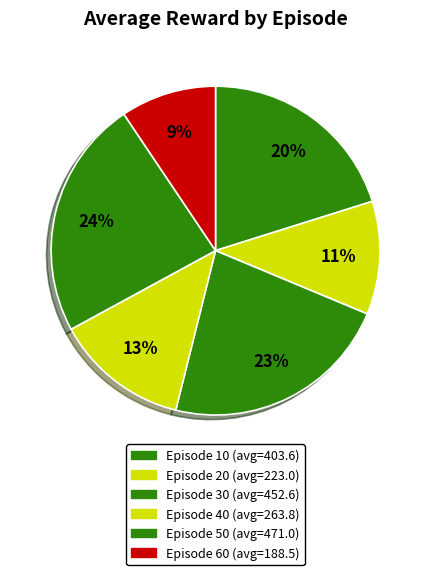

How many segments does this pie chart have?

6